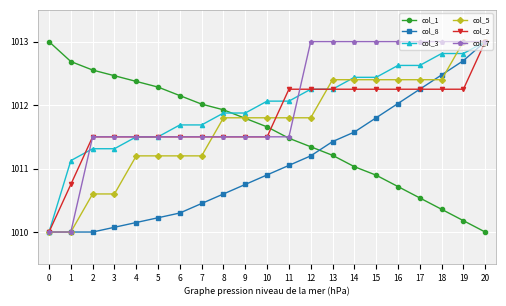

How many data points does each series have?

21